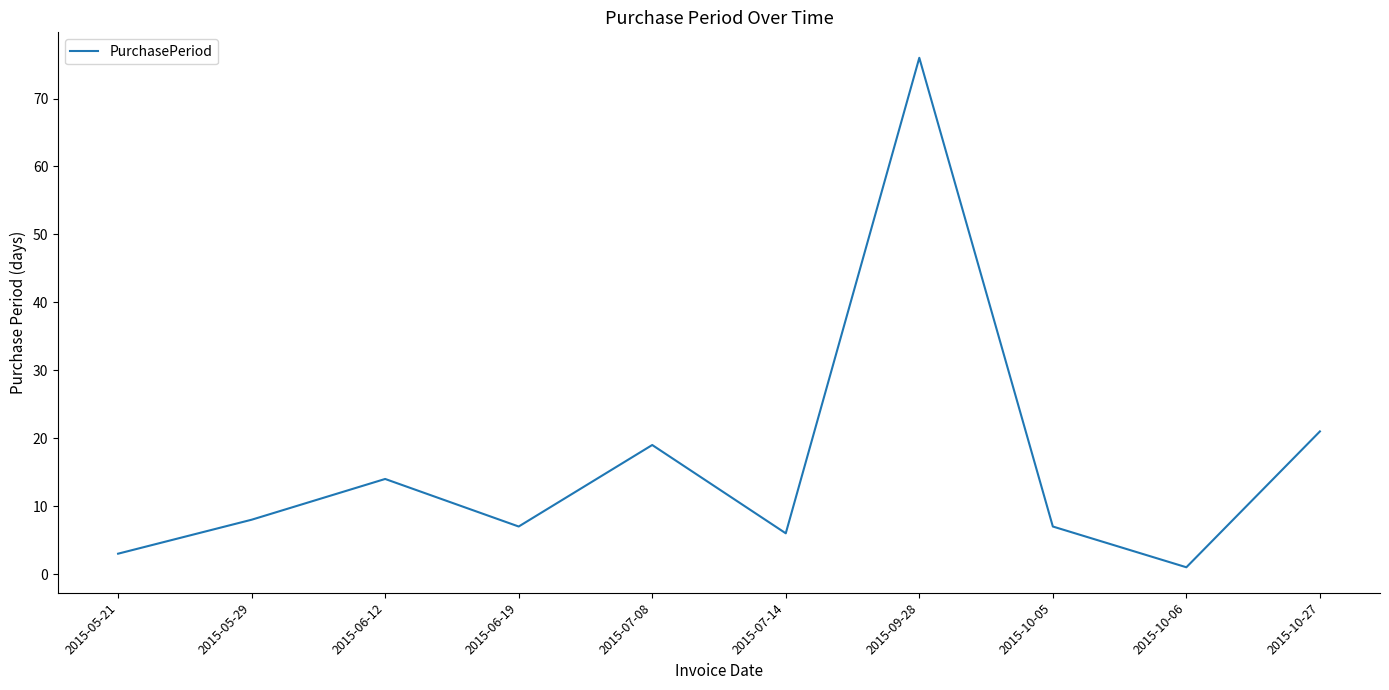

At which category does the chart reach its peak across all series?

2015-09-28